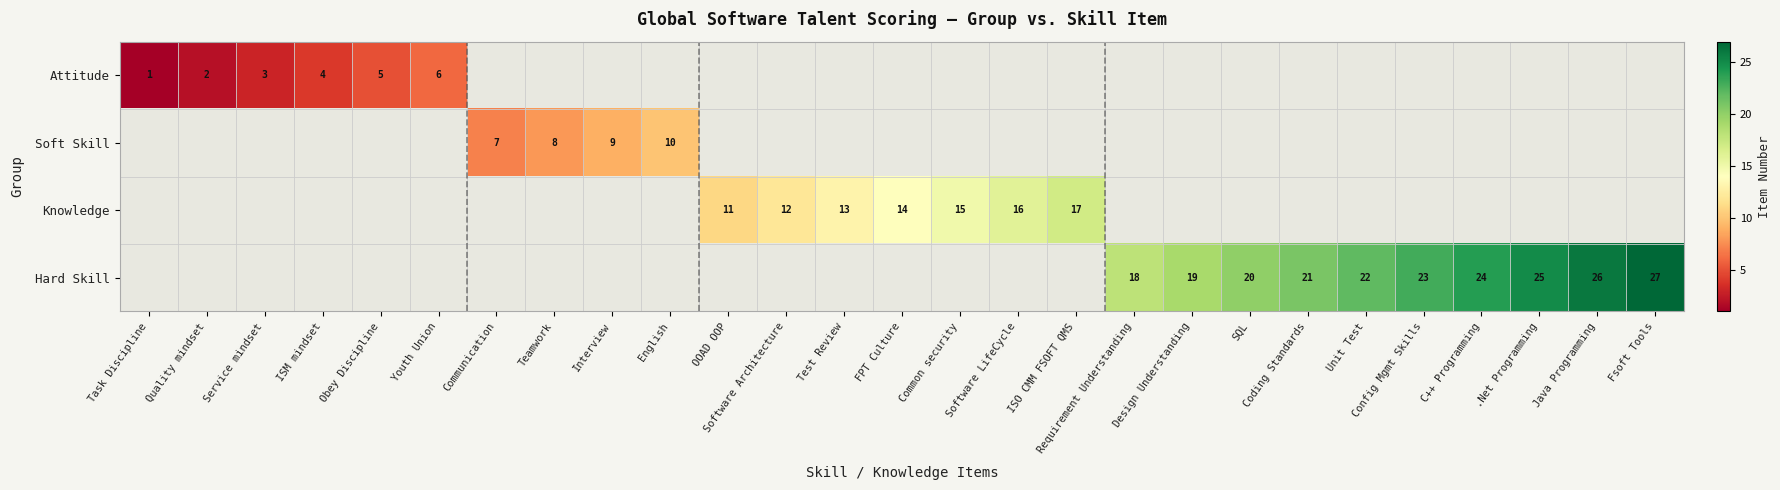

The Attitude series shows 2 at Quality mindset. True or false?

True